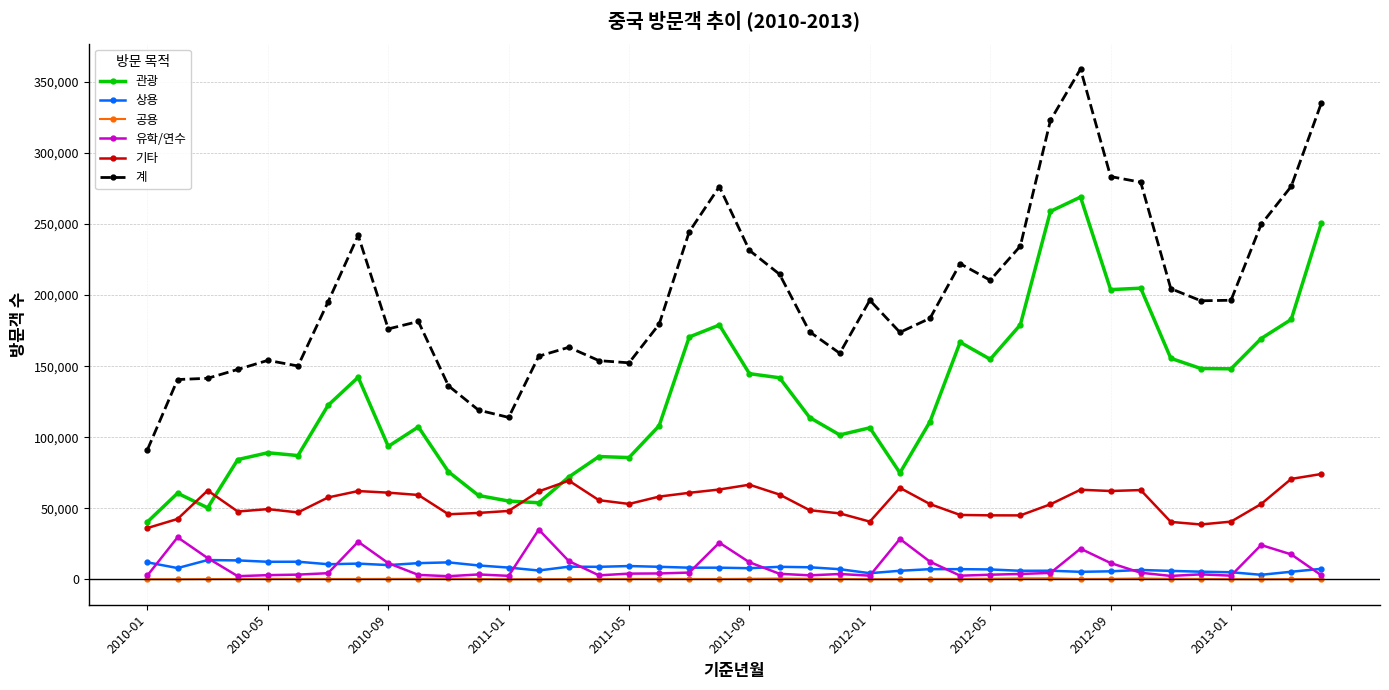

Which series has the largest total across all categories?

계